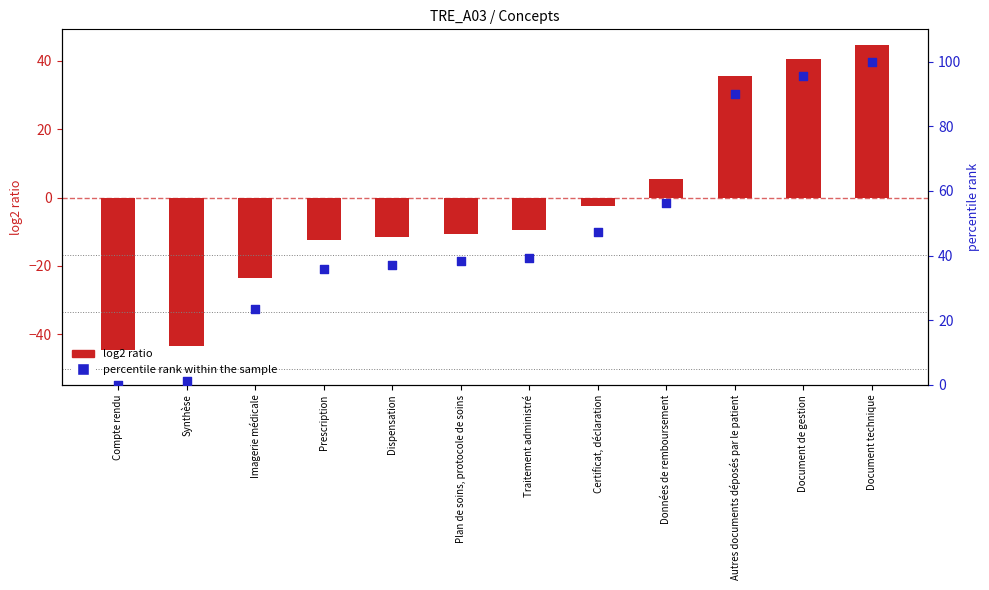

At how many categories does at least one series exceed 49?

4